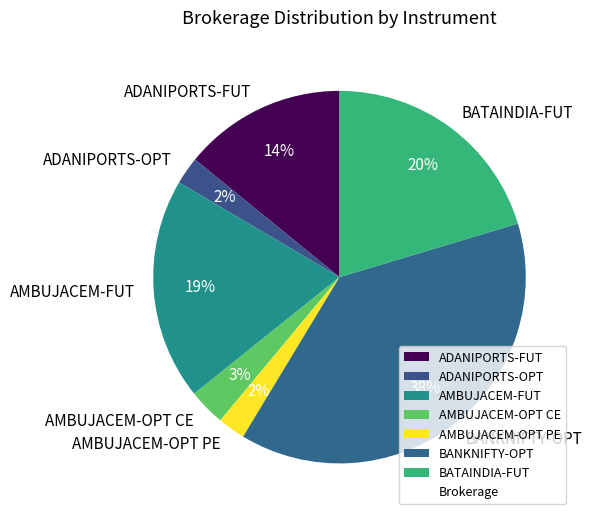

To the nearest percent, what is the average slice percentage?

14%